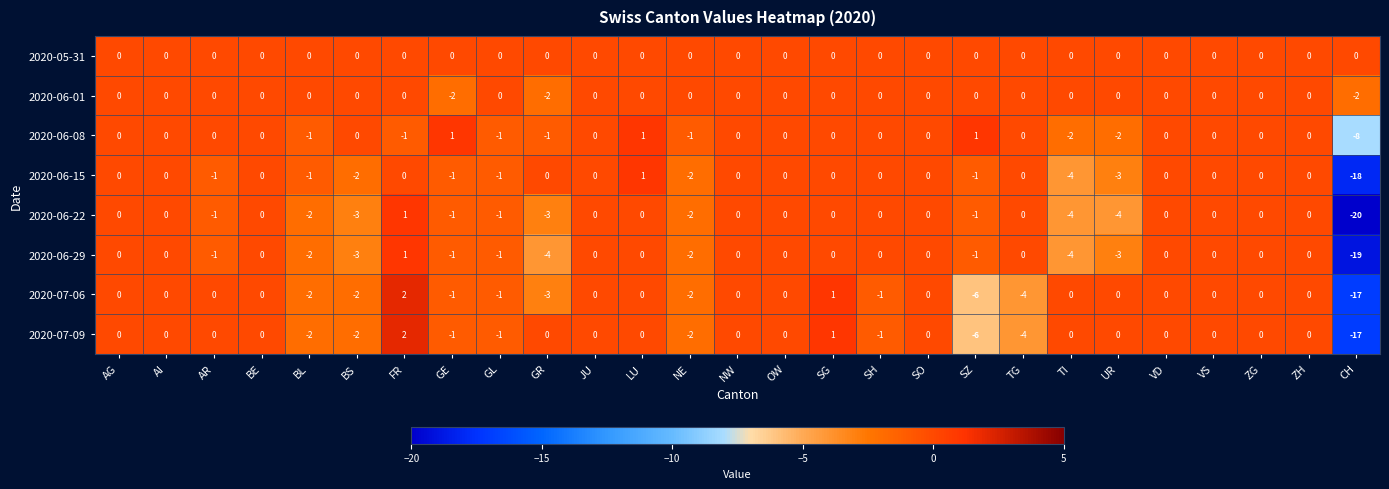

At which category is the sum across all series the highest?

FR